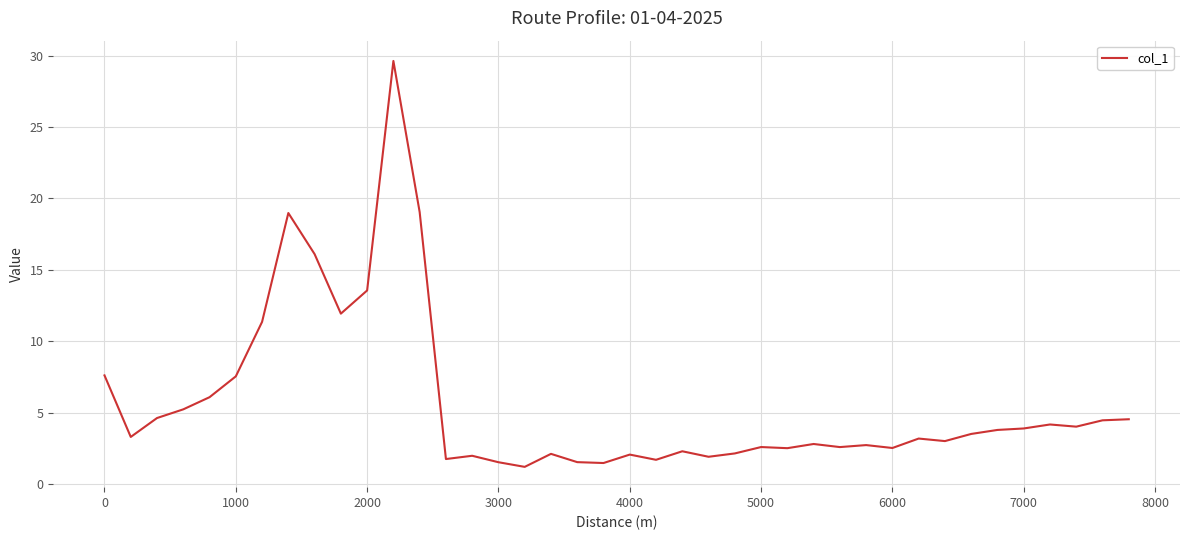

What is the difference between the maximum and minimum values?

28.4